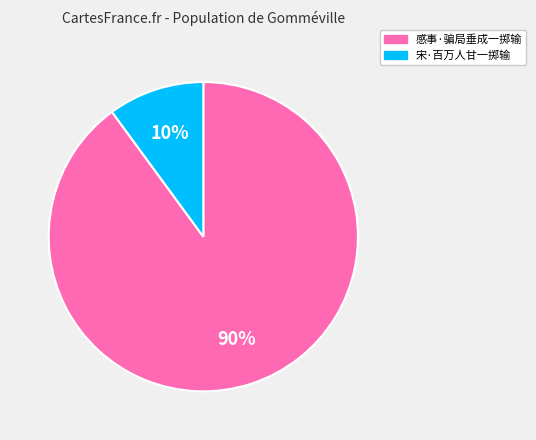

What is the smallest slice in the pie chart?

宋·百万人甘一掷输